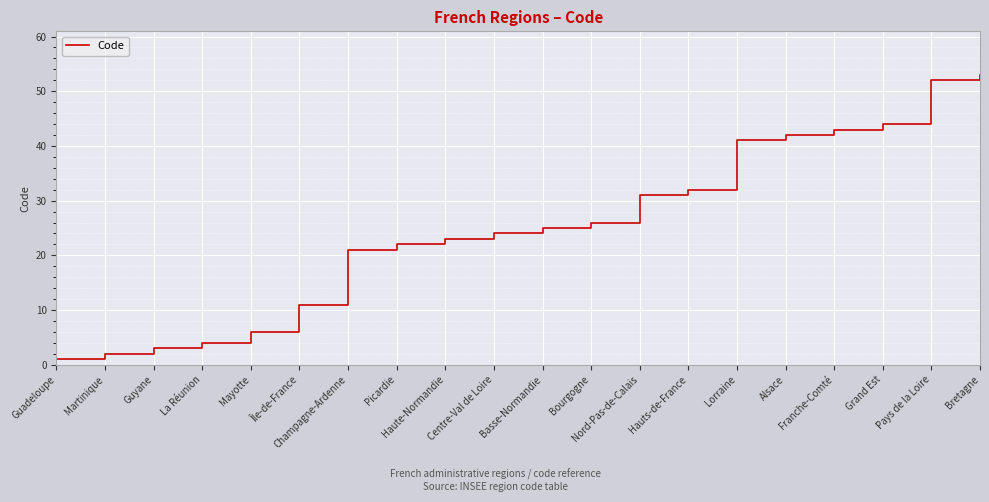

Is it true that the value at Franche-Comté is 43?

True